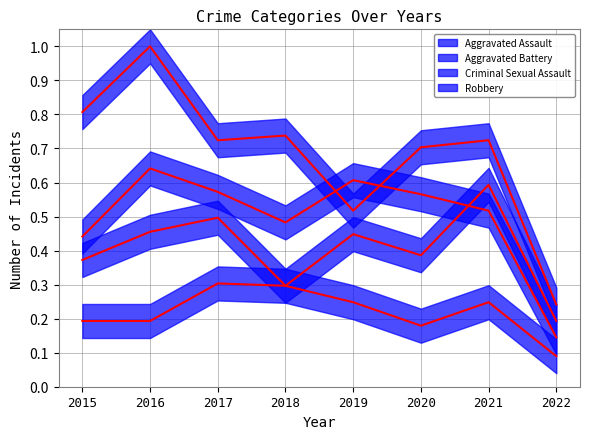

What is the sum of the Robbery values at 2019 and 2017?

1.2